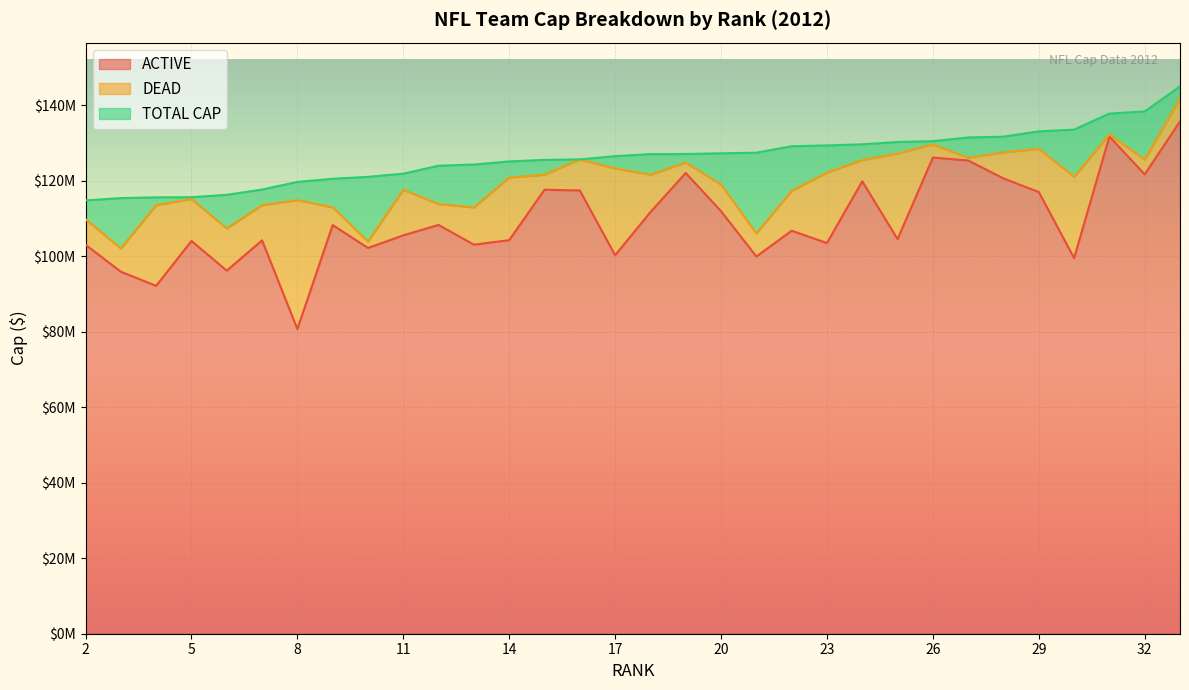

At which category does the chart reach its peak across all series?

33